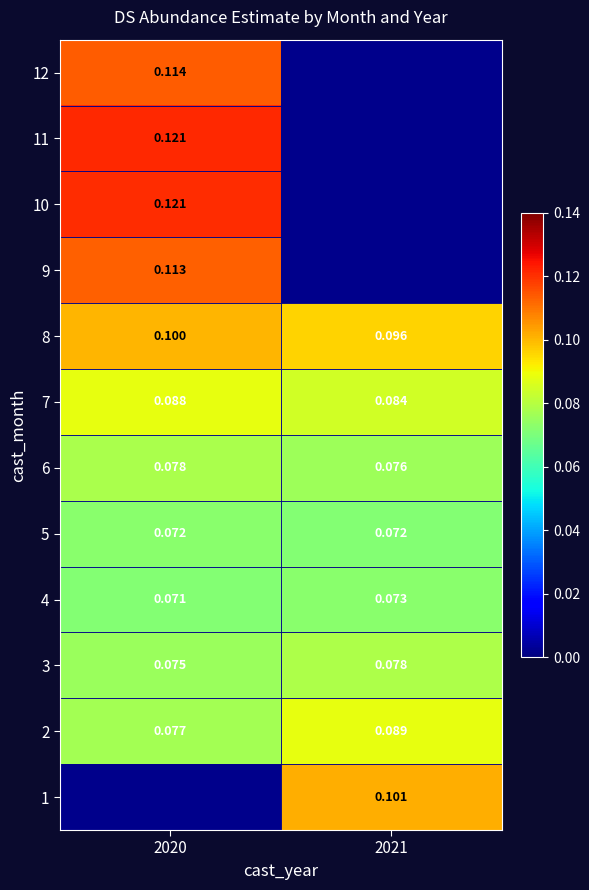

Is the value of 2 at 2020 greater than the value of 3 at 2021?

No